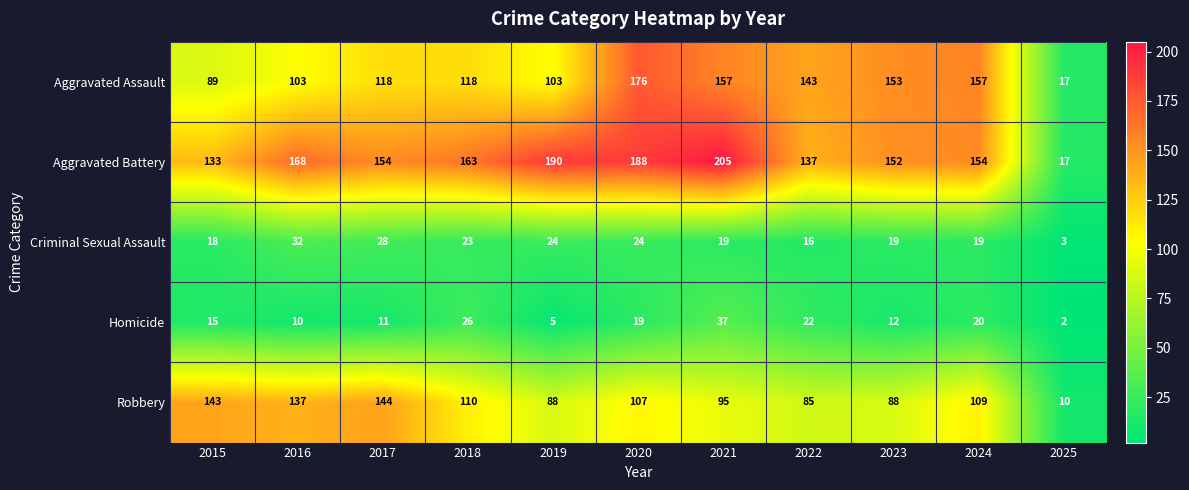

The Aggravated Assault series shows 142 at 2015. True or false?

False